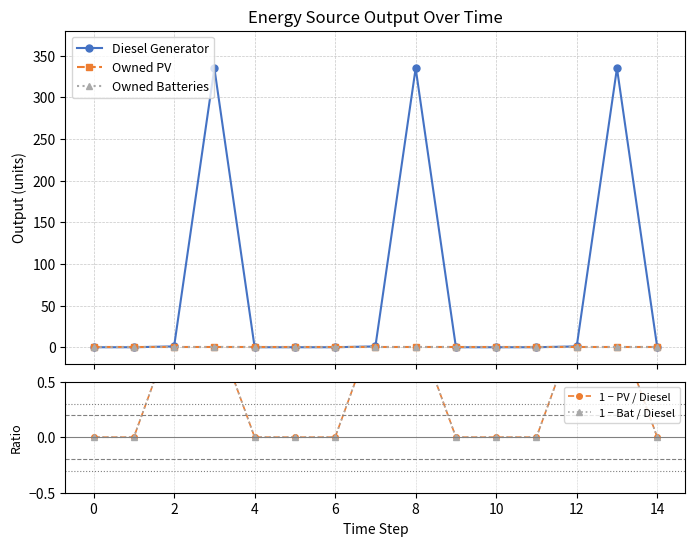

Is it true that 1 − Bat / Diesel equals 0 at 14?

True